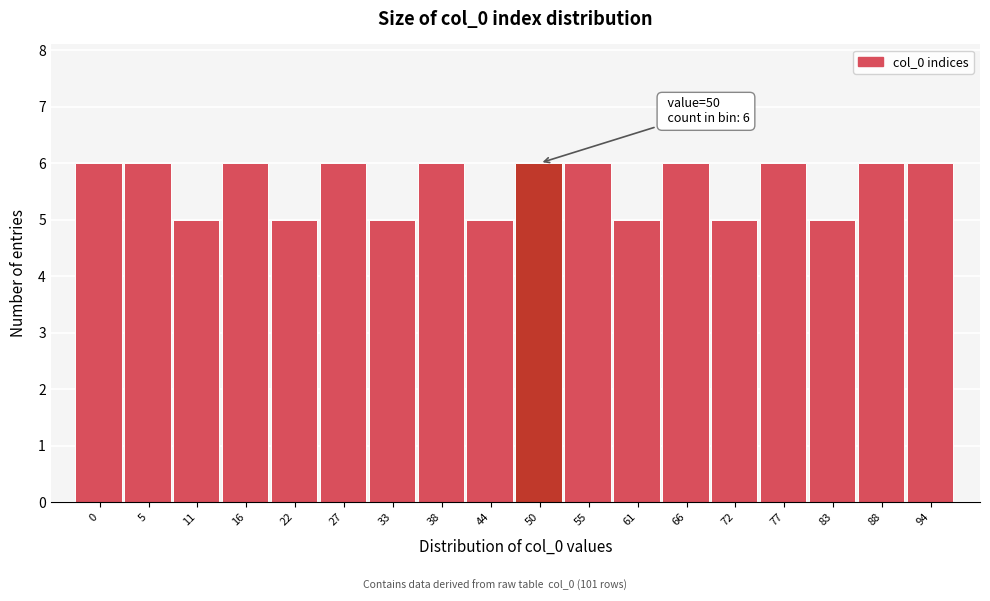

Reading left to right, transcribe all the data shown in this chart.

6	6	5	6	5	6	5	6	5	6	6	5	6	5	6	5	6	6